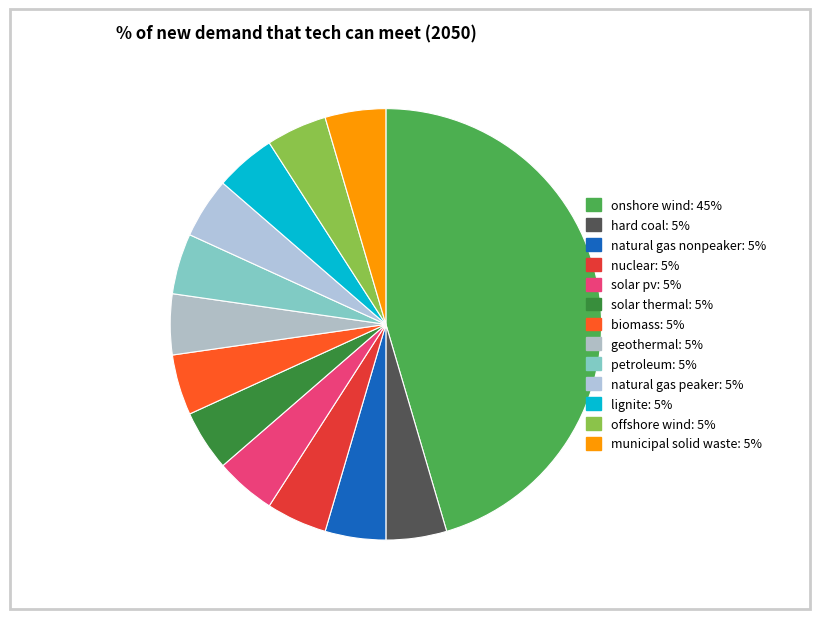

The petroleum slice represents 5% of the pie. True or false?

True